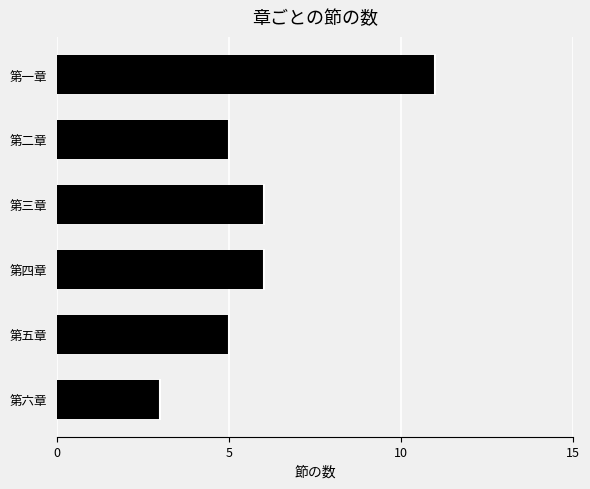

Between 第四章 and 第一章, which is larger?

第一章